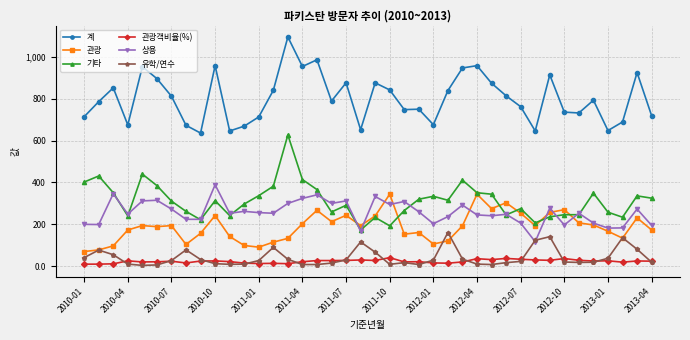

True or false: 관광 has more than 2 interior local peaks.

True